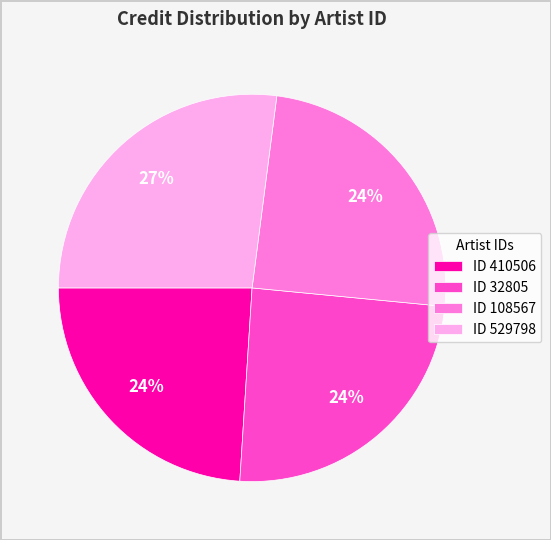

Does any single category account for the majority?

No